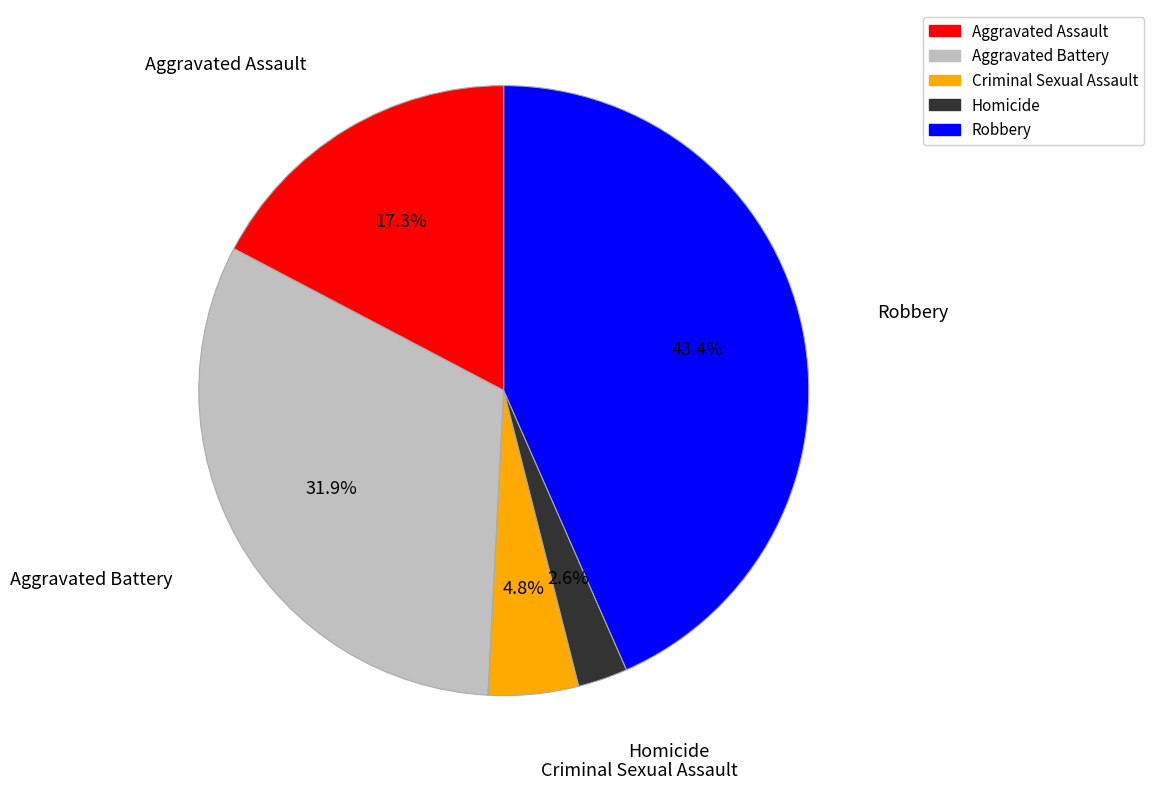

To the nearest percent, what is the average slice percentage?

20%